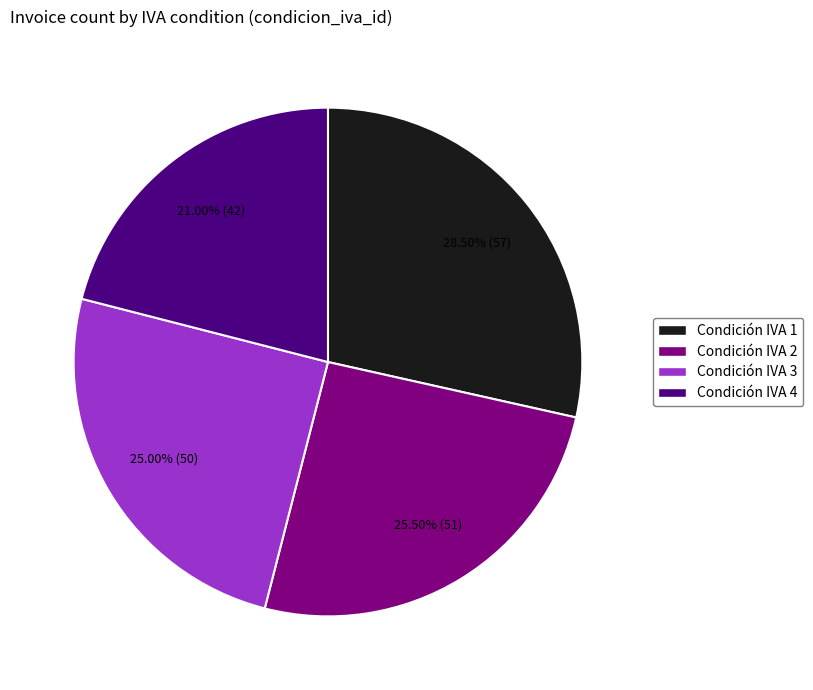

Does any single category account for the majority?

No